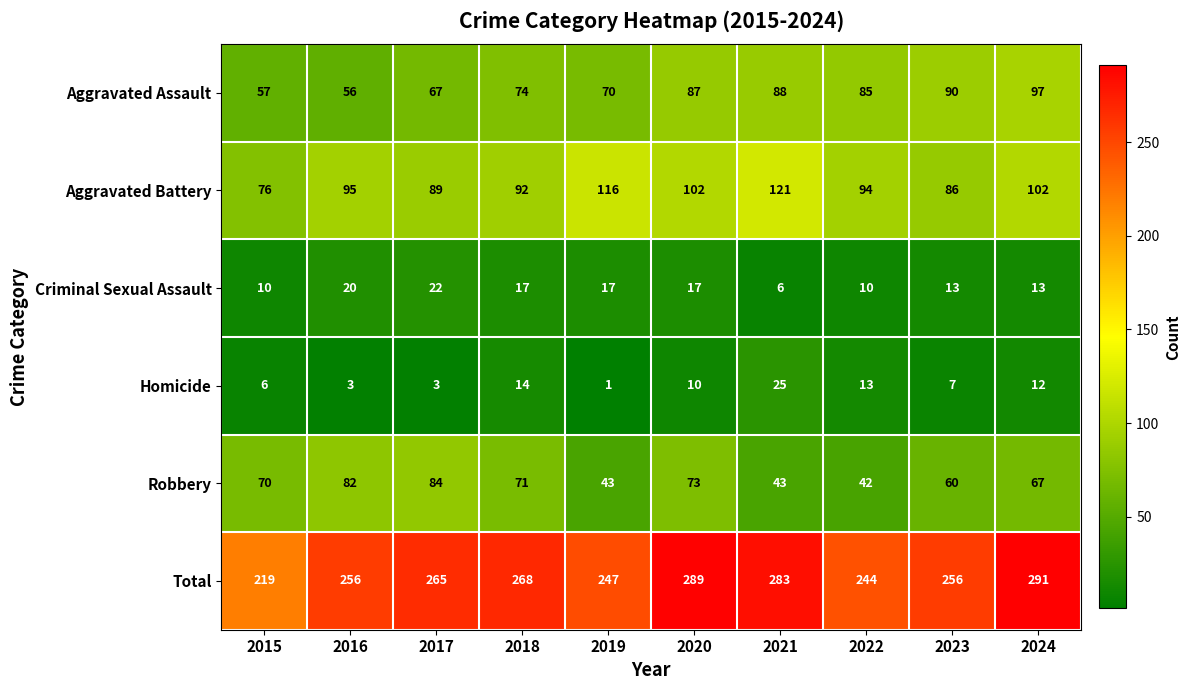

At 2020, list the series in order from largest to smallest.

Total, Aggravated Battery, Aggravated Assault, Robbery, Criminal Sexual Assault, Homicide